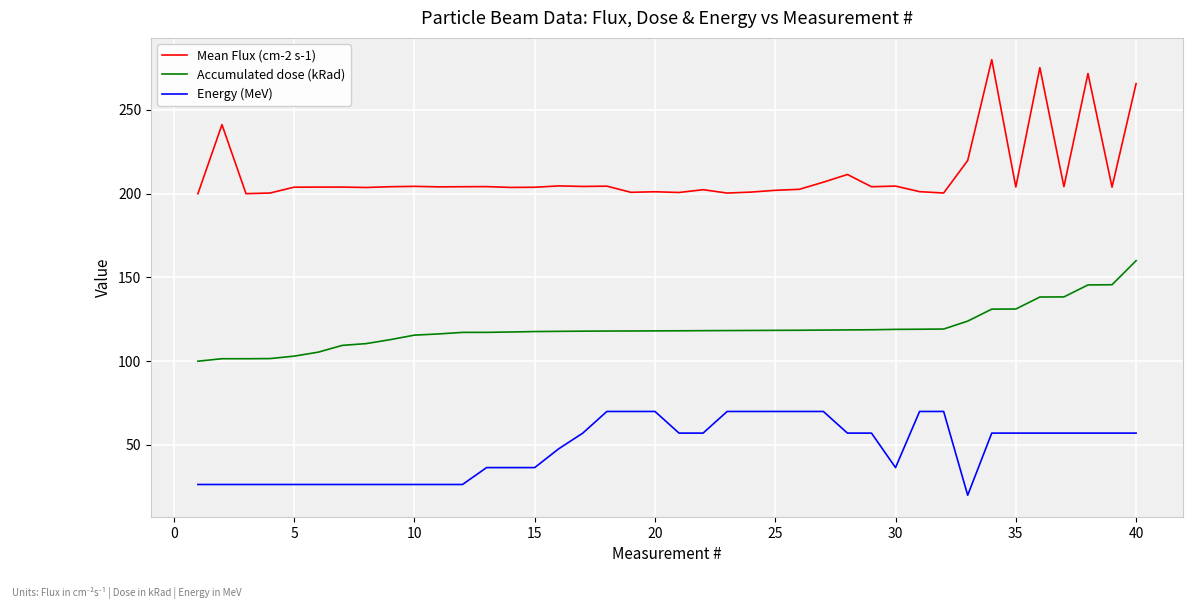

Which series has the largest range (max minus min)?

Mean Flux (cm-2 s-1)